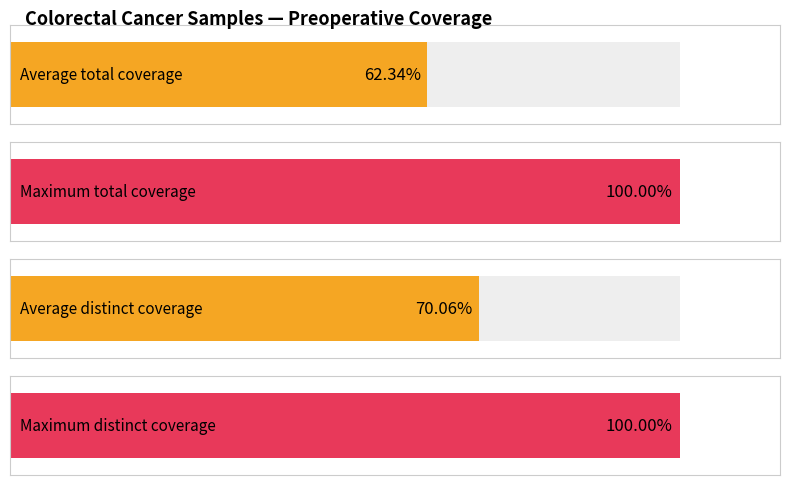

How many distinct data groups are displayed?

4